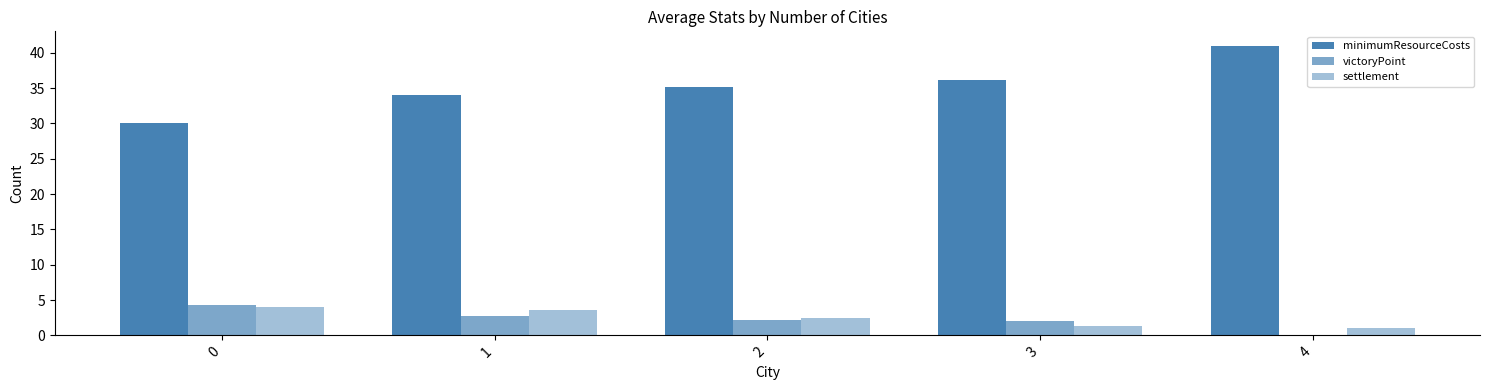

At which label is victoryPoint closest to 2?

3